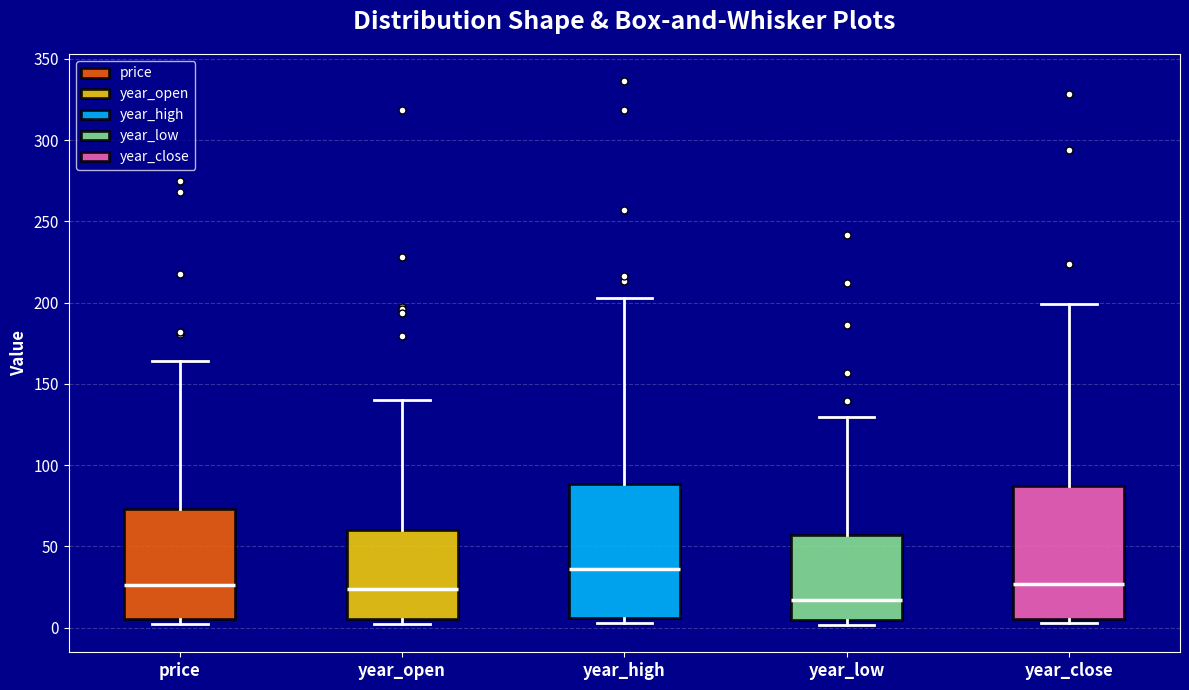

Reading left to right, read every box against the y-axis: the position of its median line, the range the box covers, and the ends of its whiskers. The values are not printed on the chart, so give them approximately, as read against the axis.

price: median 25, box 5 to 75, whiskers 0 to 165
year_open: median 25, box 5 to 60, whiskers 5 (just below the box's lower edge) to 140
year_high: median 35, box 5 to 90, whiskers 5 (just below the box's lower edge) to 205
year_low: median 15, box 5 to 55, whiskers 0 to 130
year_close: median 25, box 5 to 85, whiskers 5 (just below the box's lower edge) to 200